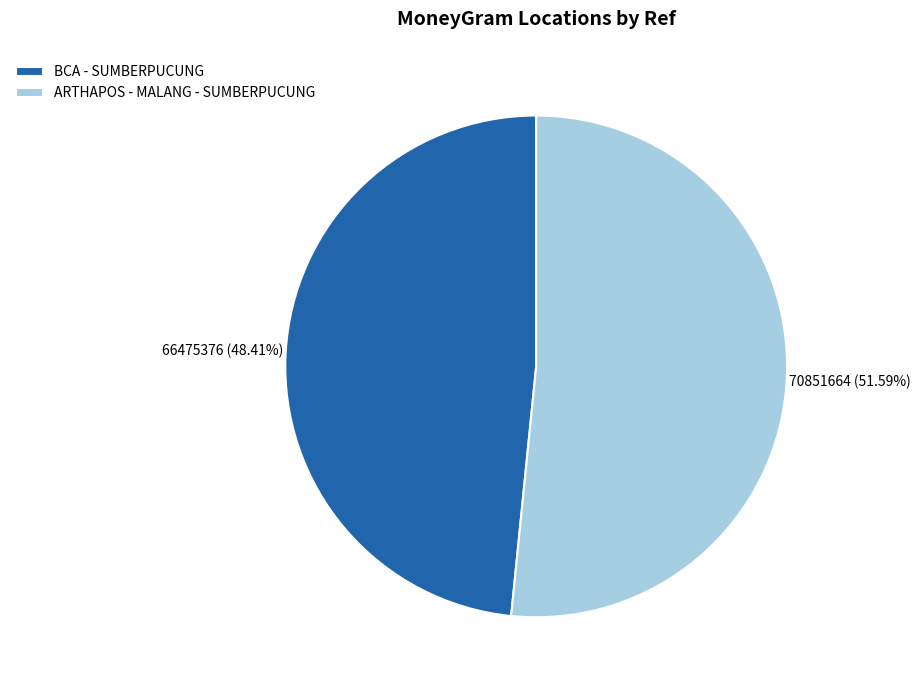

Is BCA - SUMBERPUCUNG the majority of the pie?

No